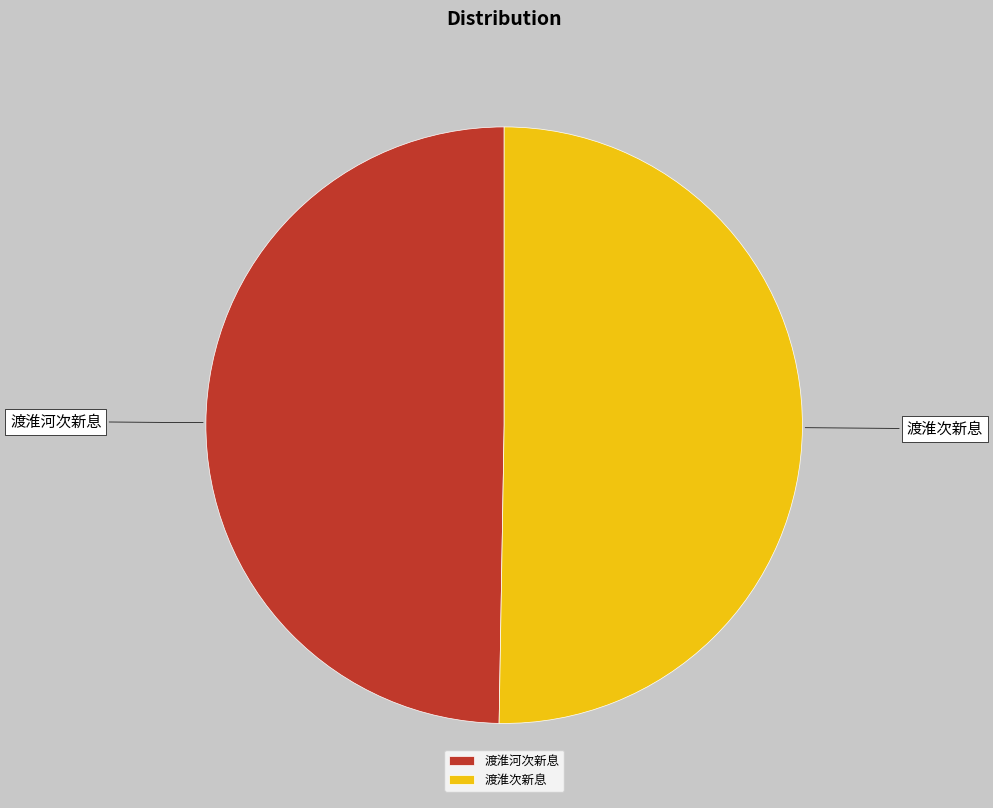

Is it true that 渡淮河次新息 is 37% of the pie?

False